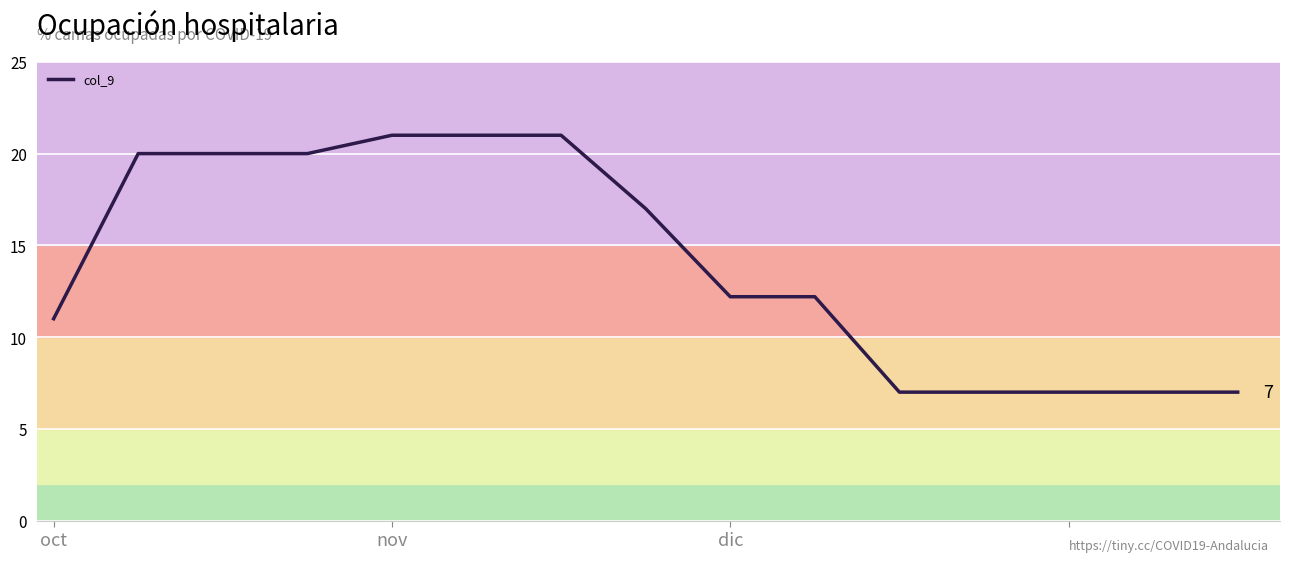

What is the difference between the maximum and minimum values?

14.0